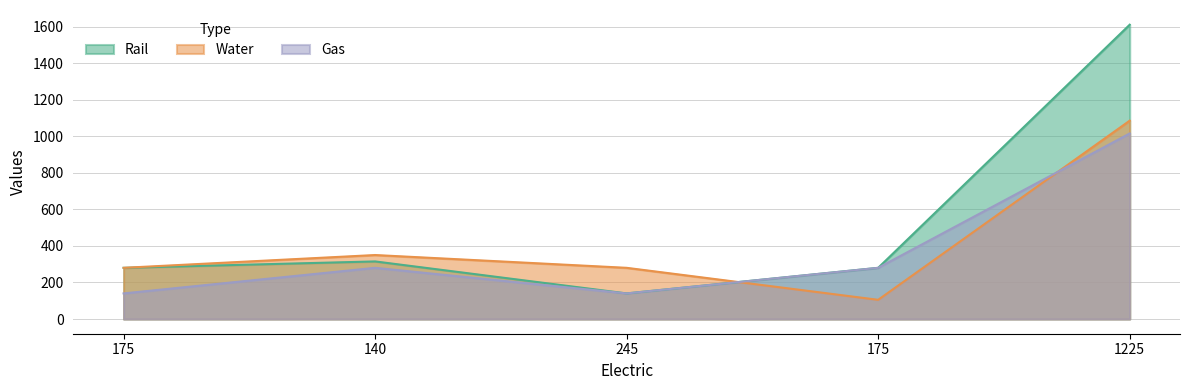

Reading left to right, list all the values displayed in this chart.

Rail: 280	315	140	280	1610
Water: 280	350	280	105	1085
Gas: 140	280	140	280	1015